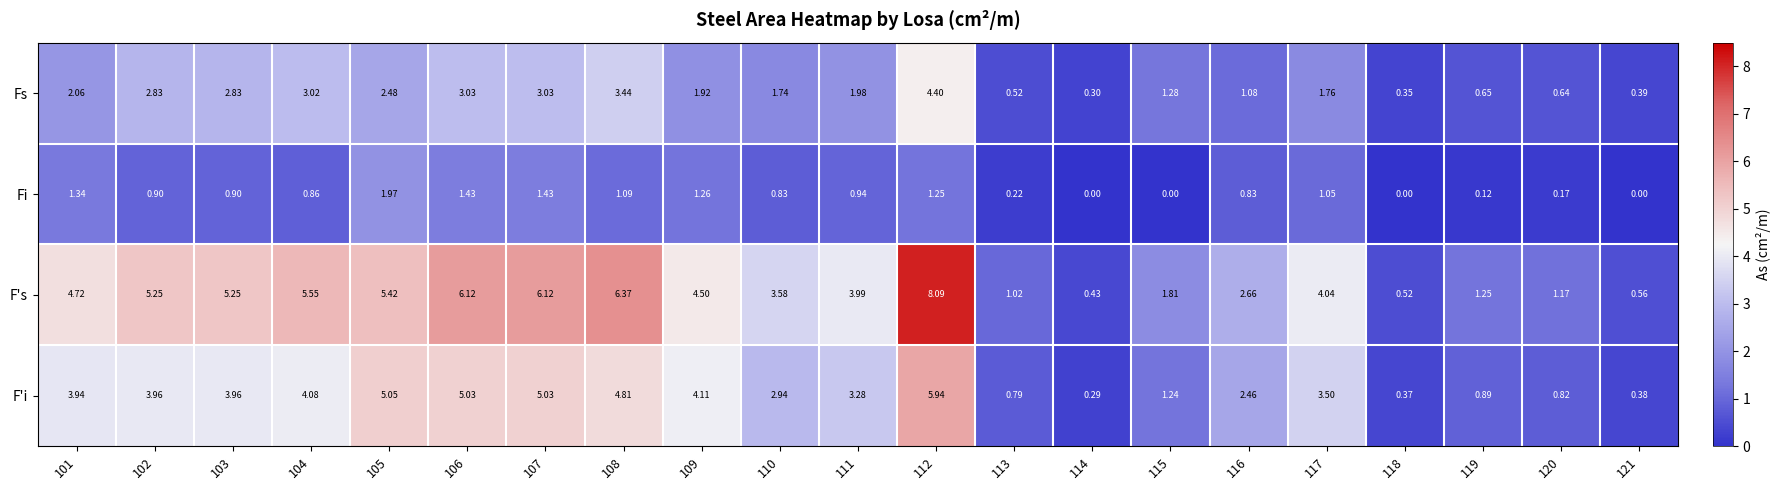

Which series has the largest range (max minus min)?

F's